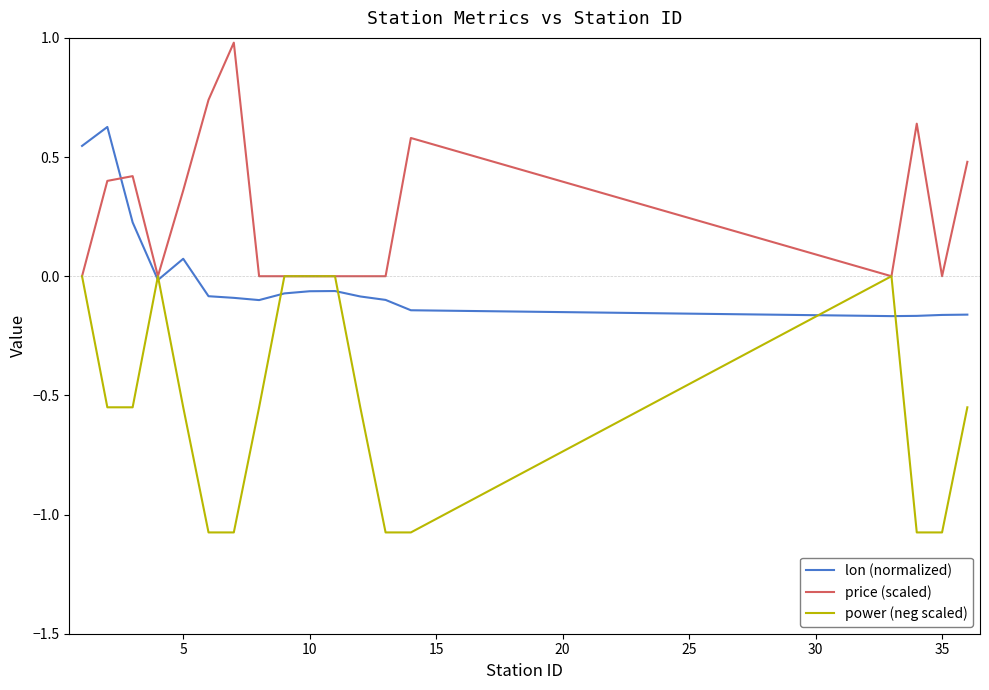

List the series in order of their overall mean, lowest first.

power (neg scaled), lon (normalized), price (scaled)